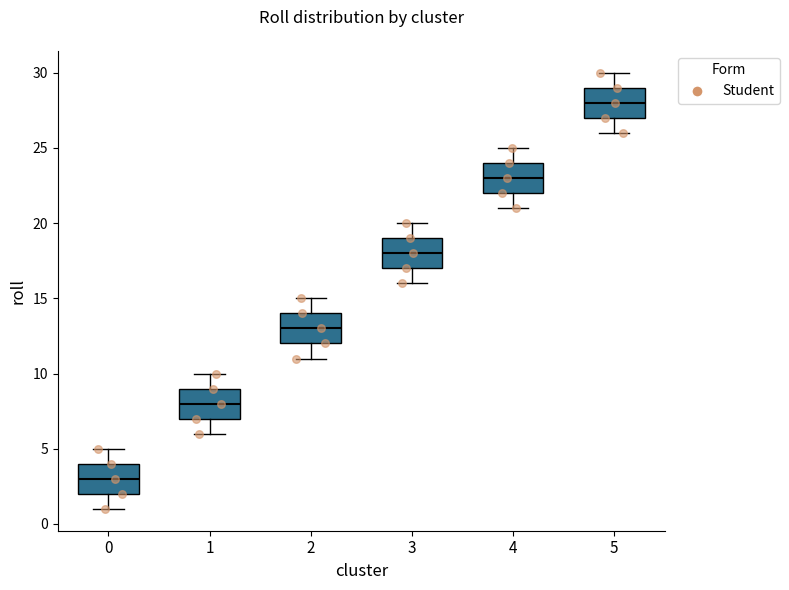

Reading left to right, transcribe this box plot: for each box, give where its median line is, the range the box spans, and where its two whiskers end, as read against the y-axis. The values are not printed on the chart, so give them approximately, as read against the axis.

0: median 3, box 2 to 4, whiskers 1 to 5
1: median 8, box 7 to 9, whiskers 6 to 10
2: median 13, box 12 to 14, whiskers 11 to 15
3: median 18, box 17 to 19, whiskers 16 to 20
4: median 23, box 22 to 24, whiskers 21 to 25
5: median 28, box 27 to 29, whiskers 26 to 30